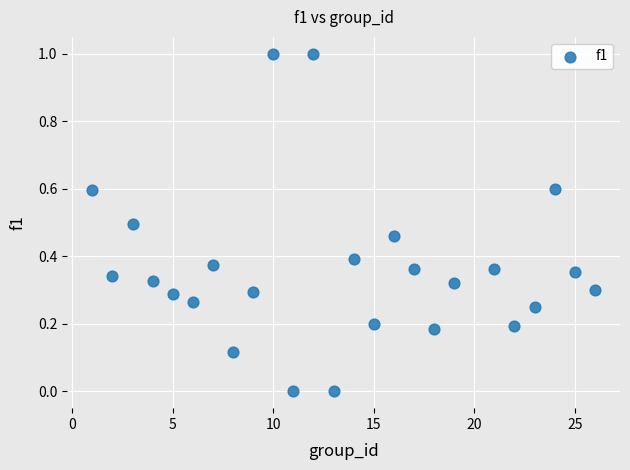

What is the range of Y values (max minus min)?

1.0